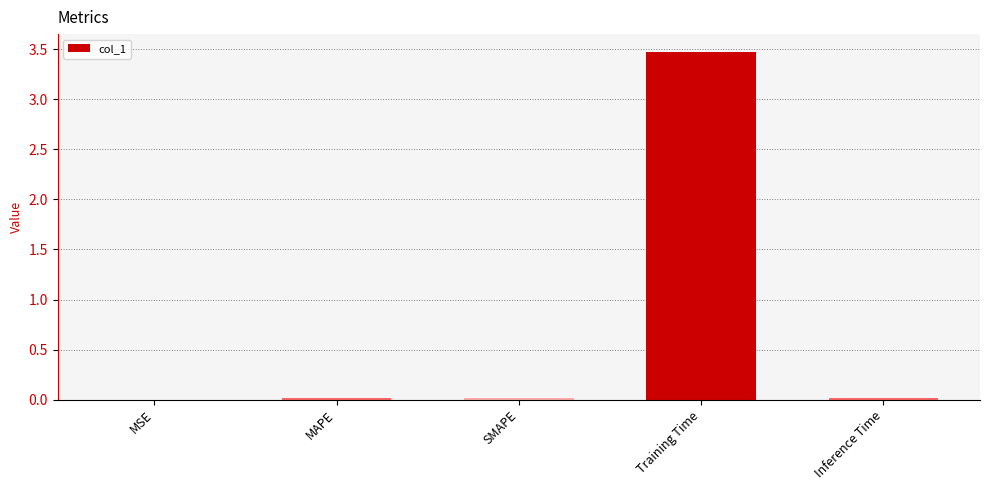

The chart shows a value of 0.0 at SMAPE. True or false?

True